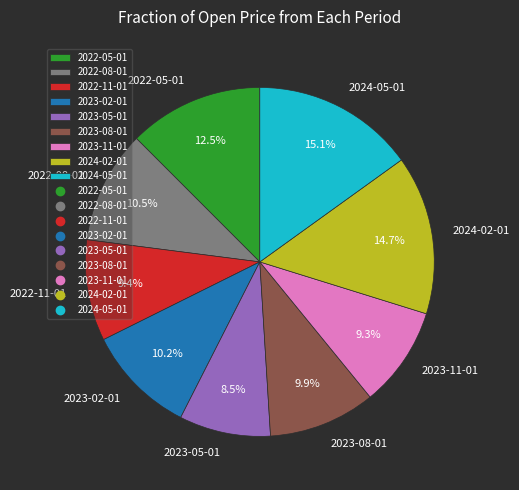

To the nearest percent, what is the difference between the 2022-11-01 and 2024-02-01 slice percentages?

5%